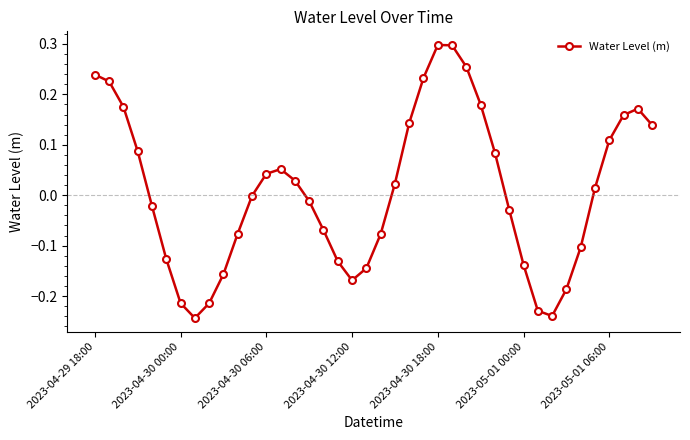

Does the chart display data point markers on the line(s)?

Yes